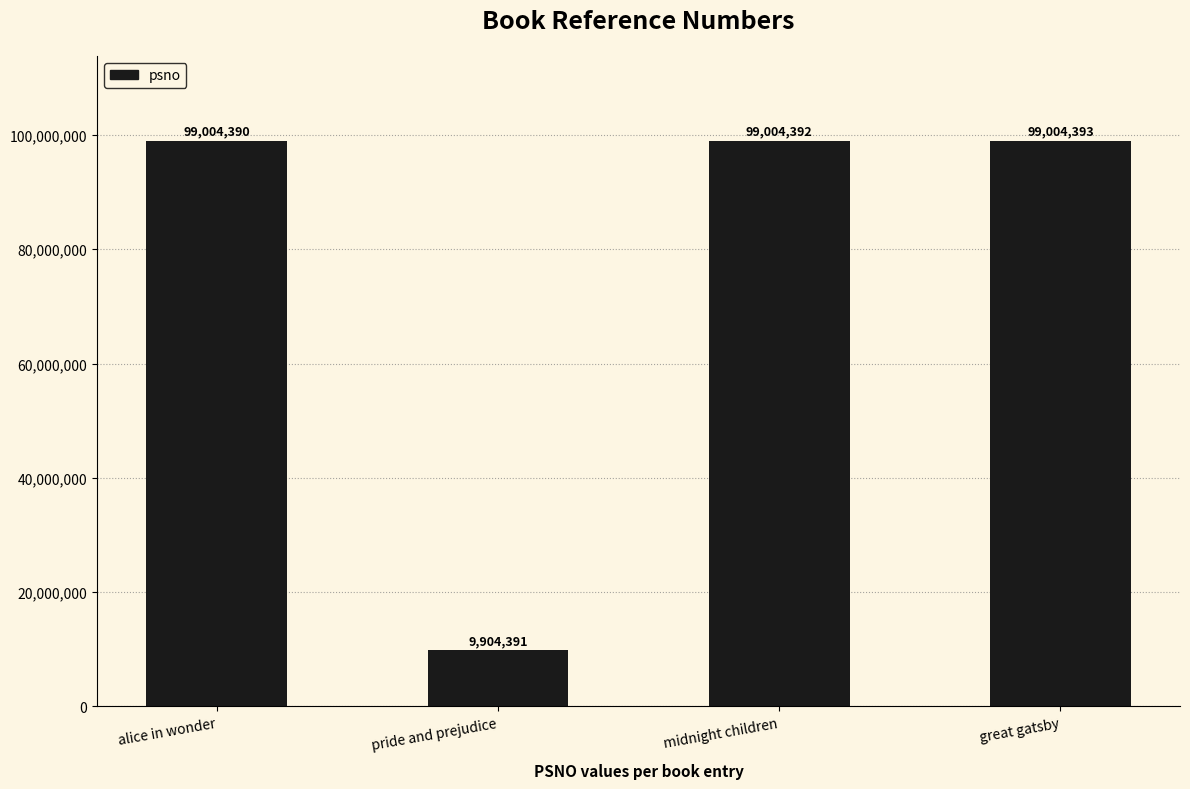

Is it true that the value at alice in wonder is 99004390?

True